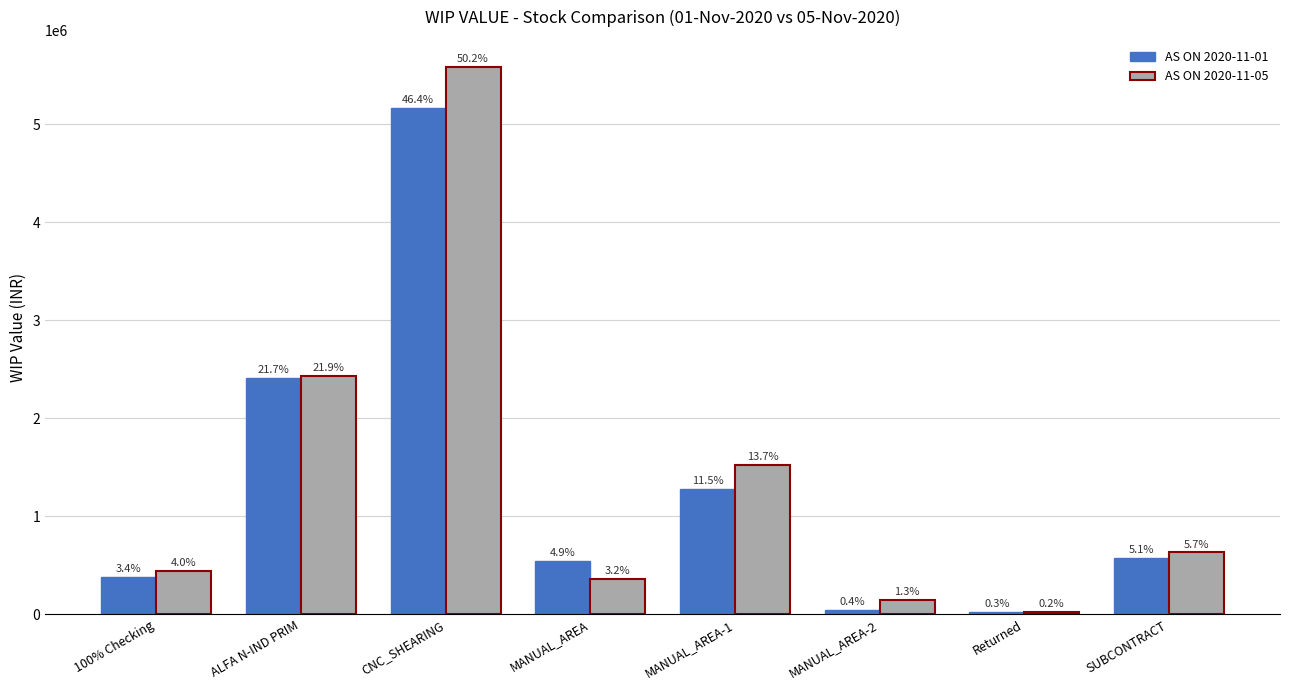

How many bars are there in total?

16